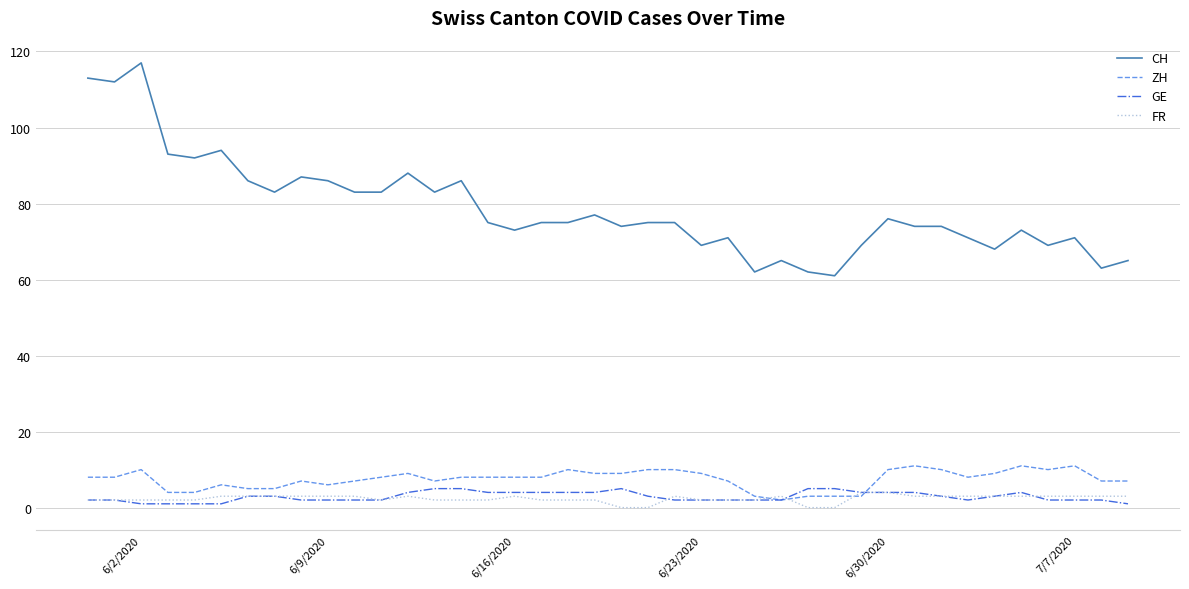

Which series has the largest total across all categories?

CH